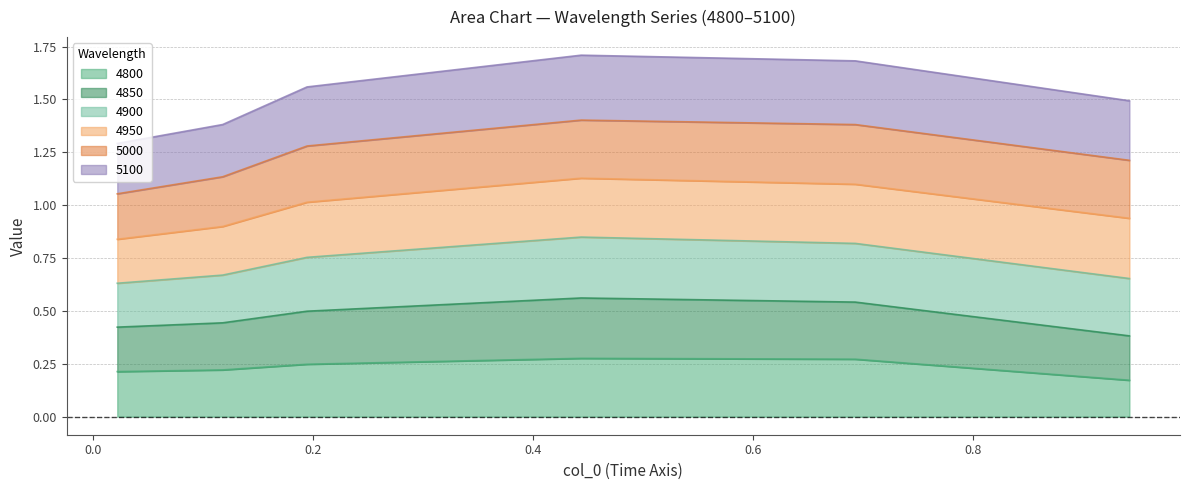

How many 5100 values are between 1 and 2?

6